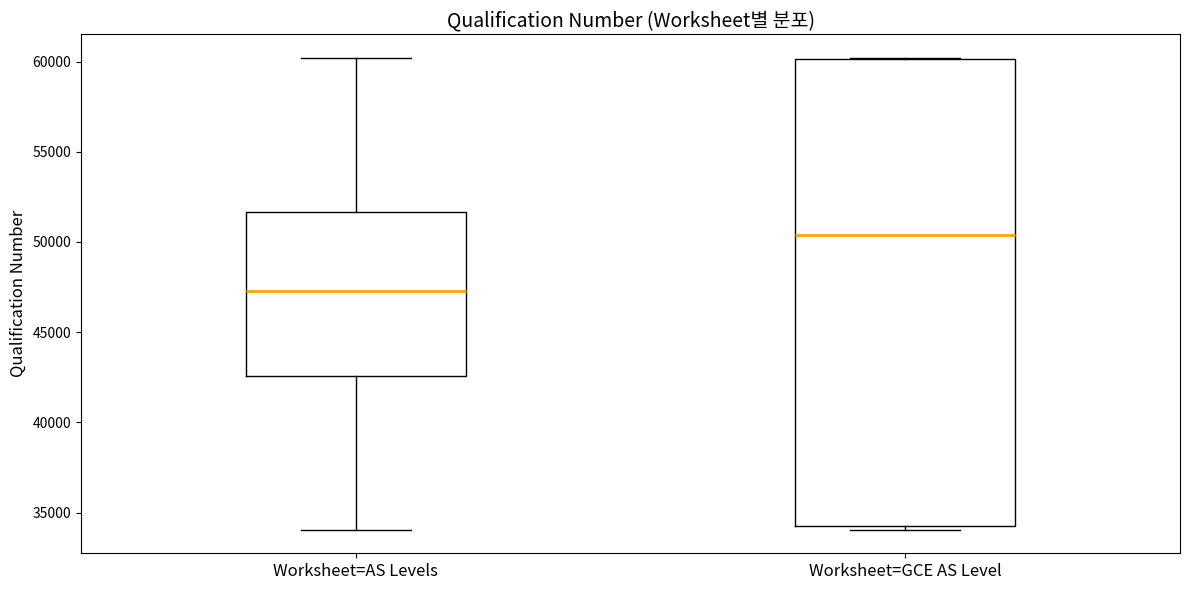

Where does the lower whisker of the box for Worksheet=AS Levels end on the y-axis? The values are not printed on the chart, so give them approximately, as read against the axis.

34000